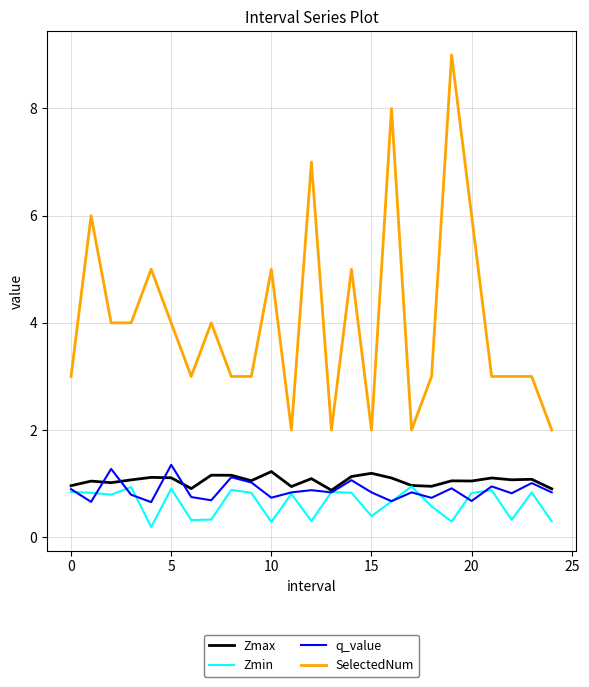

True or false: Zmax and SelectedNum cross at least once.

False